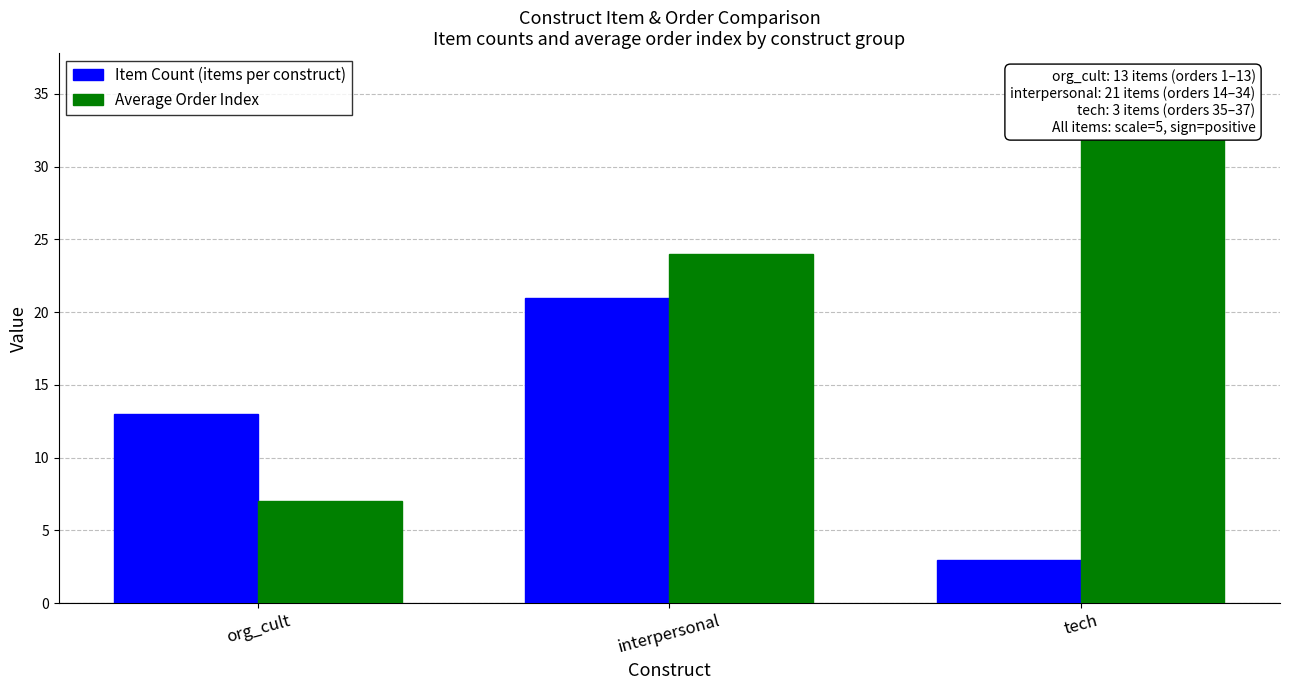

What is the sum of the Item Count (items per construct) values at org_cult and tech?

16